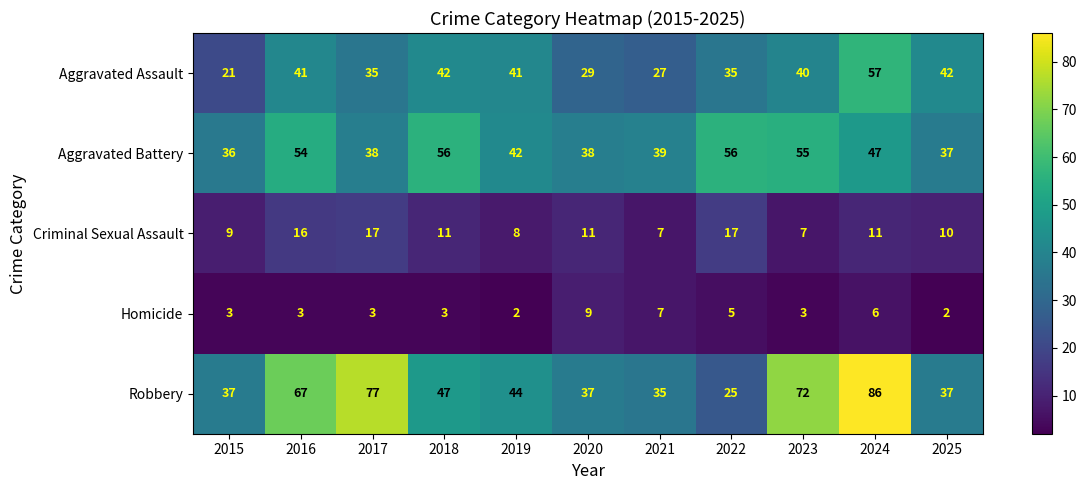

At which label is Aggravated Battery closest to 46?

2024